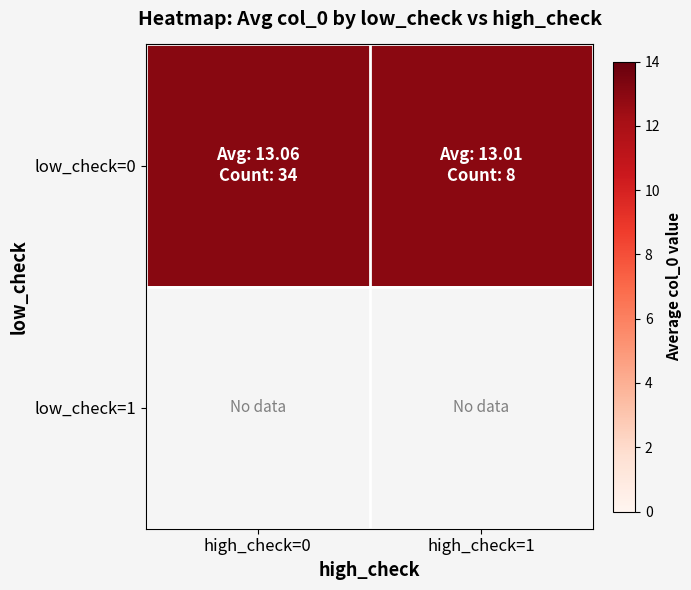

Rank the series by their maximum value, from lowest to highest.

low_check=0, low_check=1